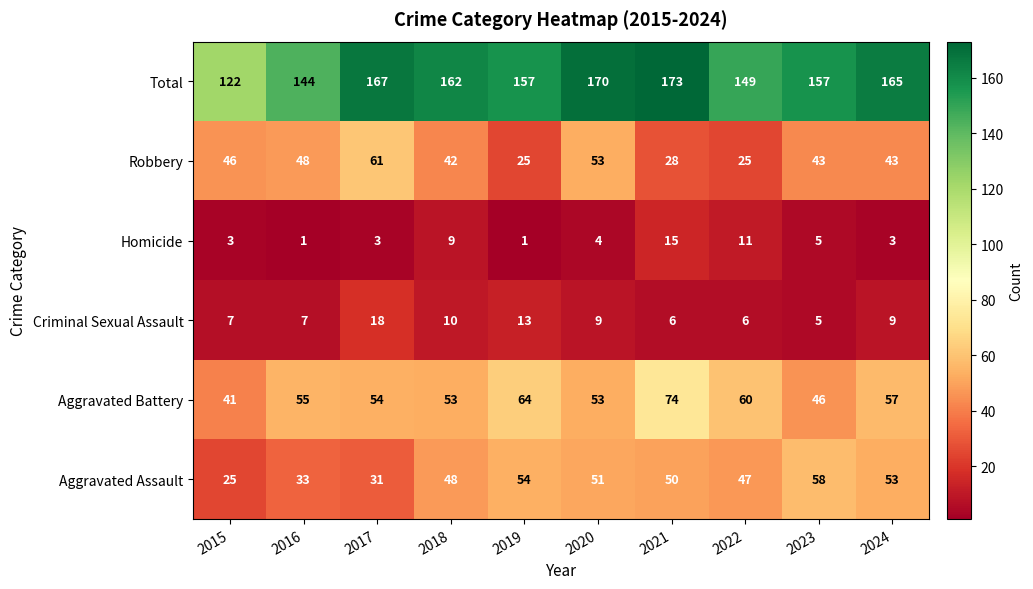

The Aggravated Battery series shows 32 at 2018. True or false?

False